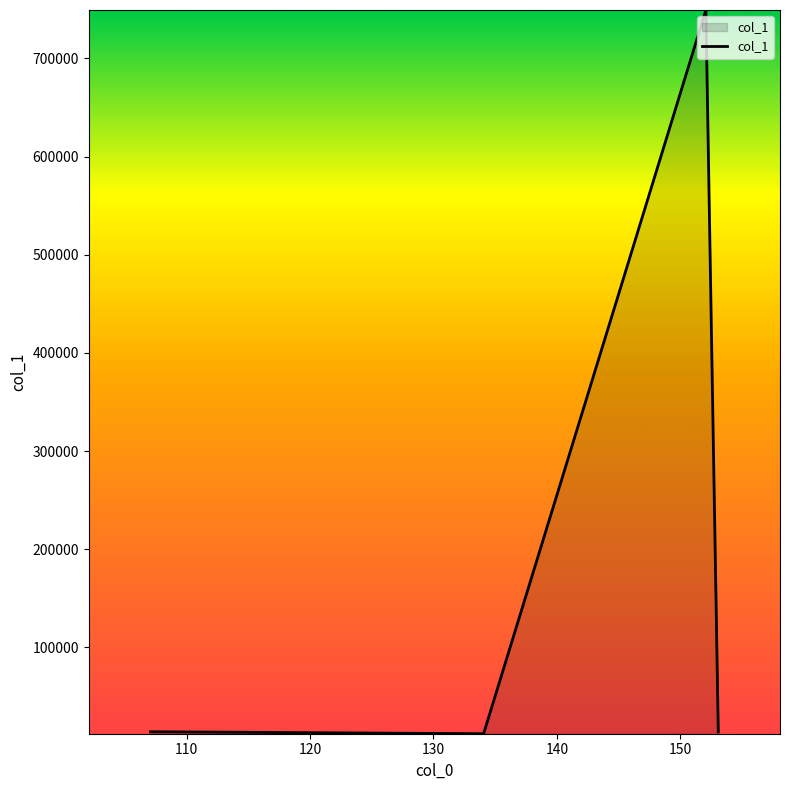

What is the greatest value displayed?

749388.1